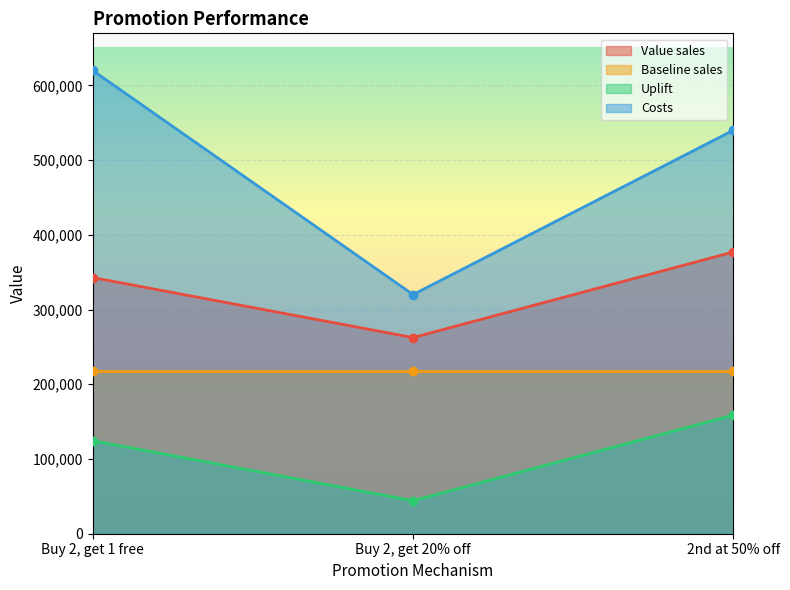

What is the minimum value for Value sales?

262472.0